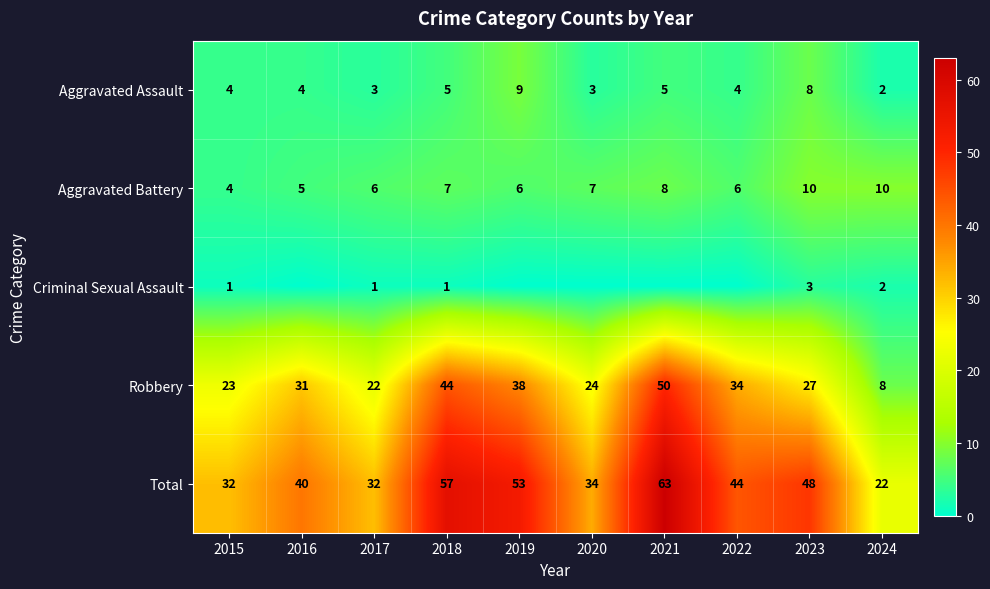

What is the sum of the Aggravated Battery values at 2016 and 2018?

12